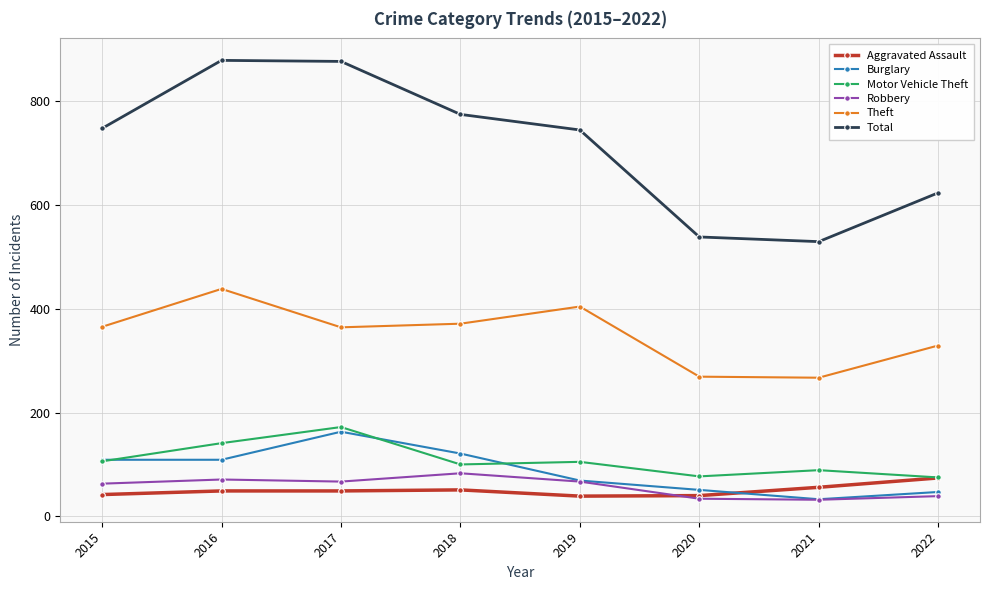

At how many categories does at least one series exceed 198?

8